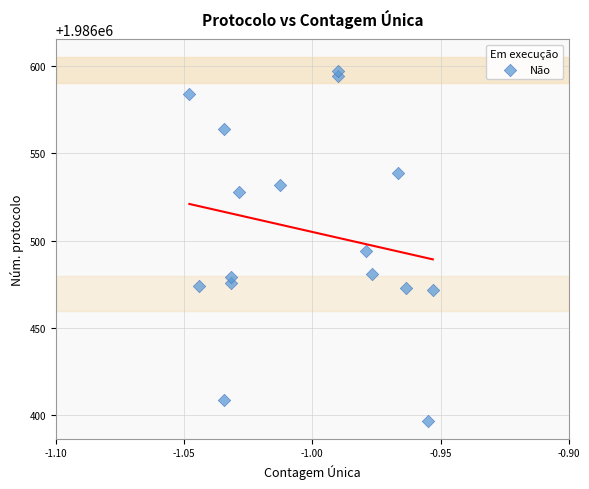

What is the range of Y values (max minus min)?

200